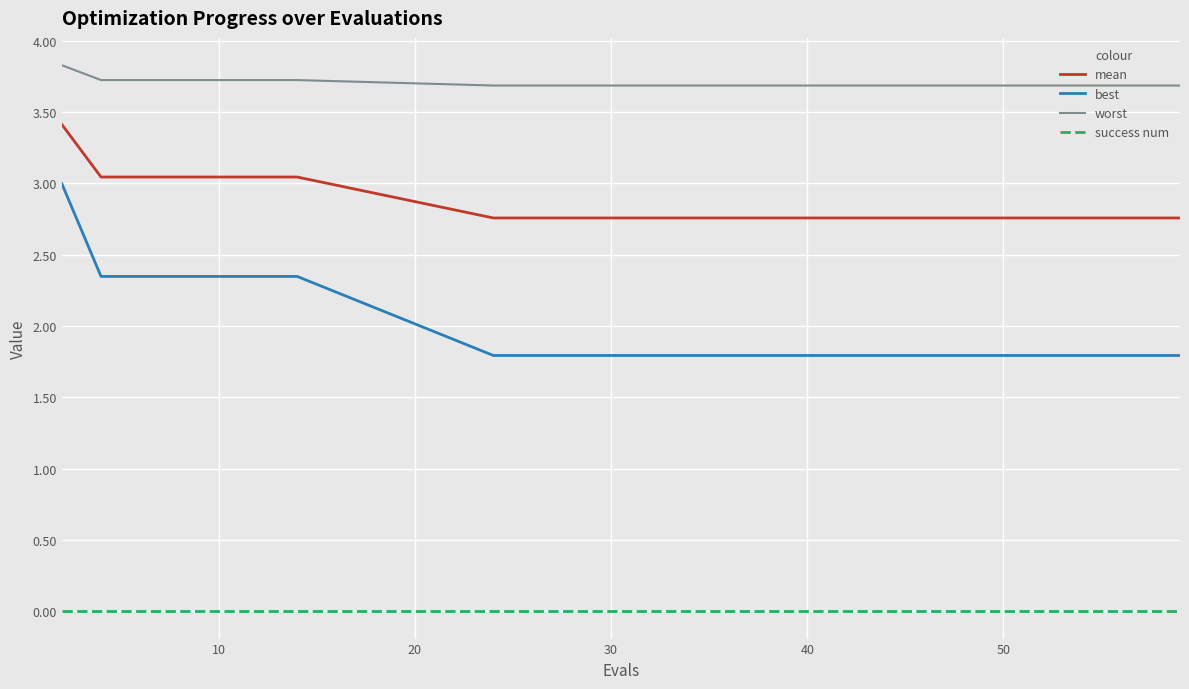

Which series has the widest spread of values?

best